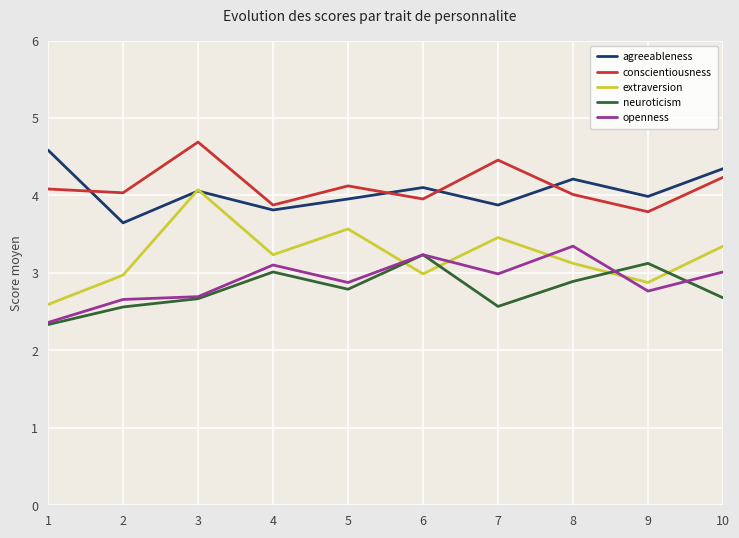

Which series has the widest spread of values?

extraversion